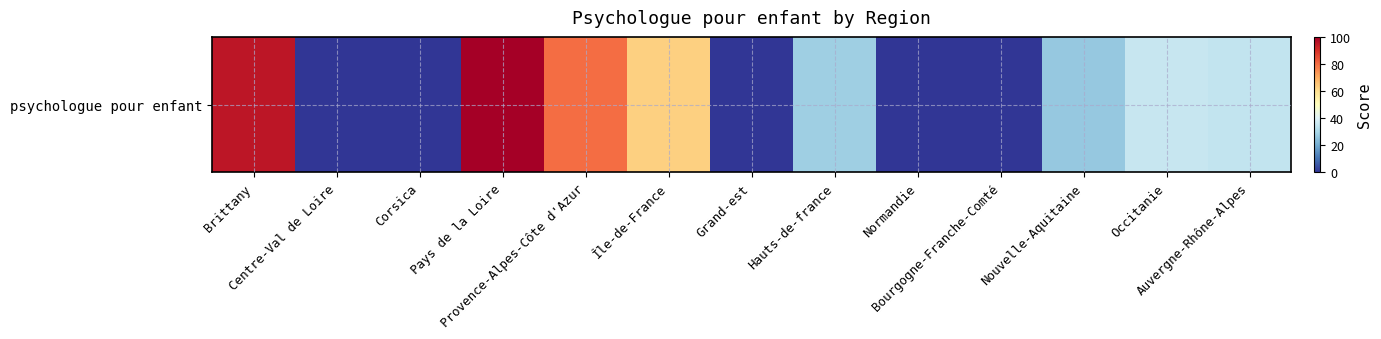

The chart shows a value of 34.2 at Provence-Alpes-Côte d'Azur. True or false?

False